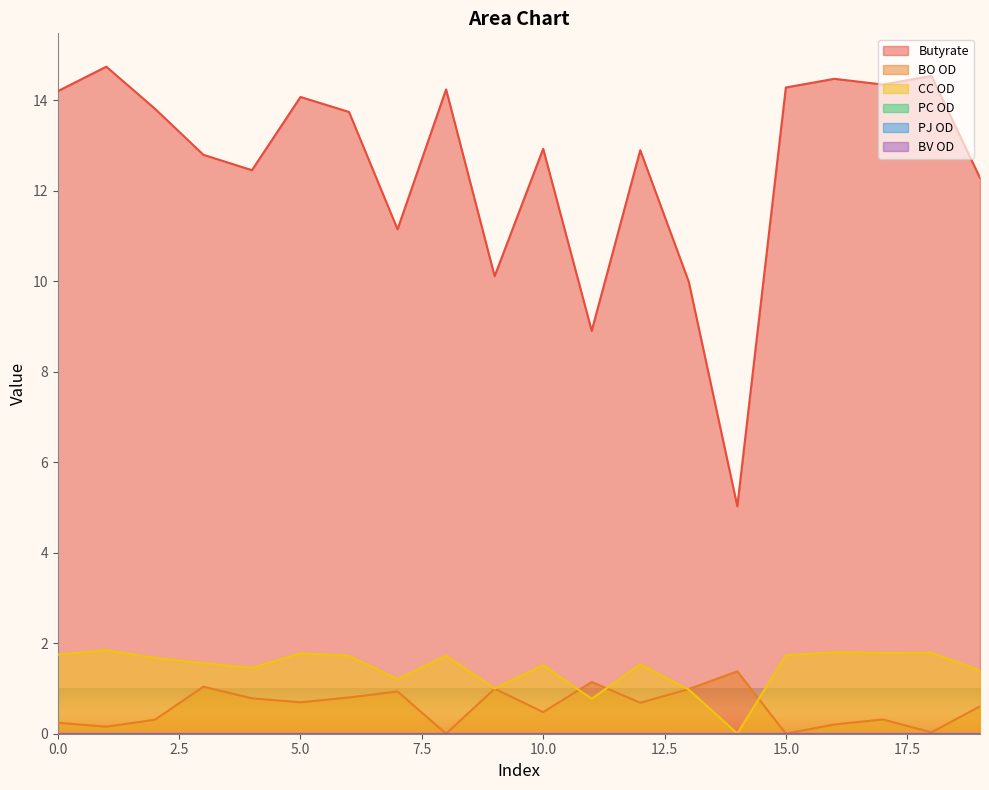

Read the CC OD value at 15.0.

1.7